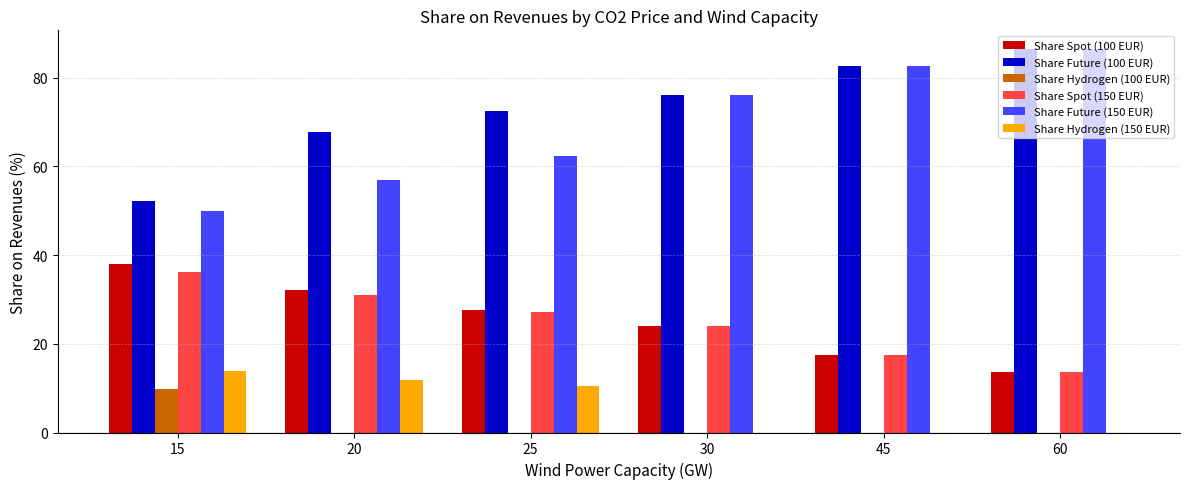

Does the chart contain stacked bars?

No